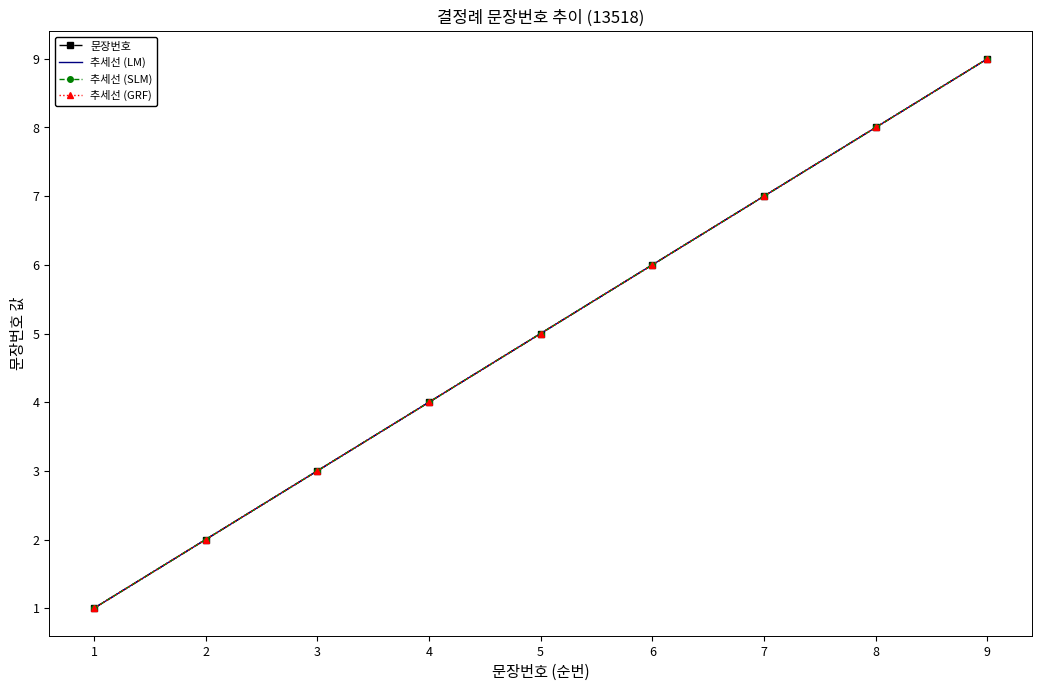

True or false: 추세선 (SLM) and 추세선 (GRF) cross at least once.

False